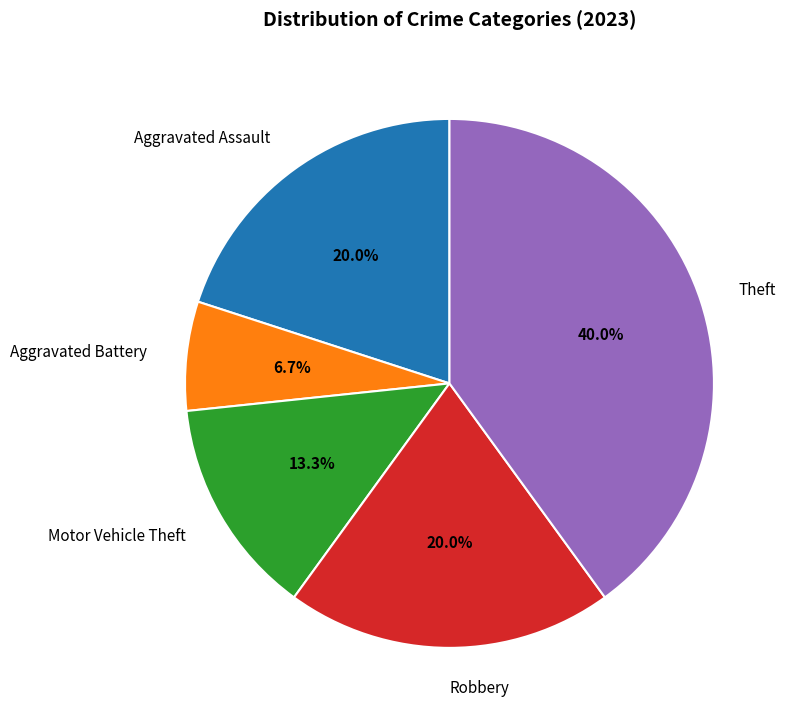

Approximately how many times larger is the value at Robbery compared to Theft?

0.5